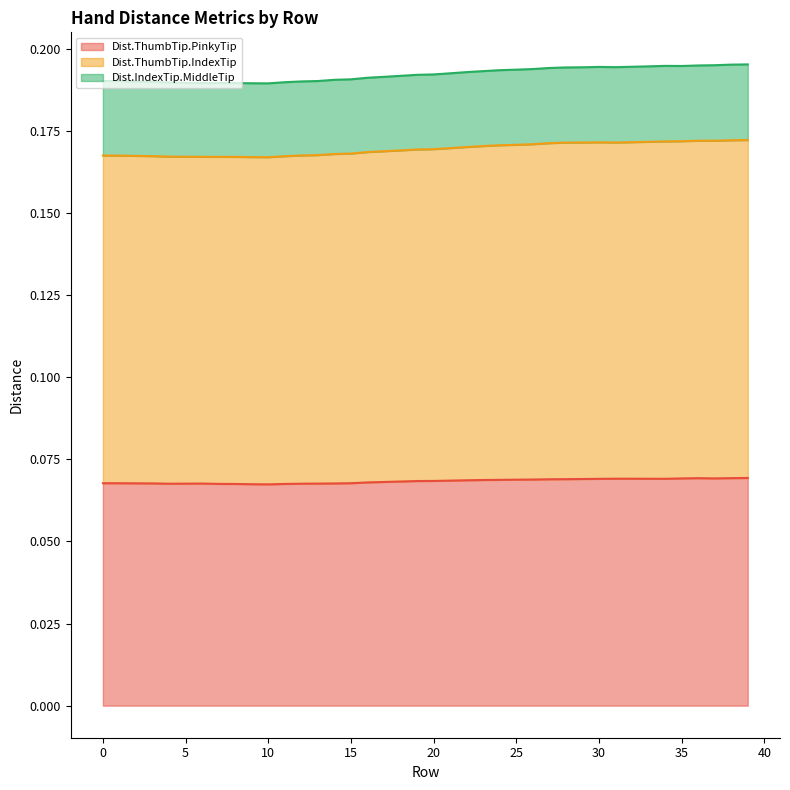

What are all the series names shown in the legend?

Dist.ThumbTip.PinkyTip, Dist.ThumbTip.IndexTip, Dist.IndexTip.MiddleTip